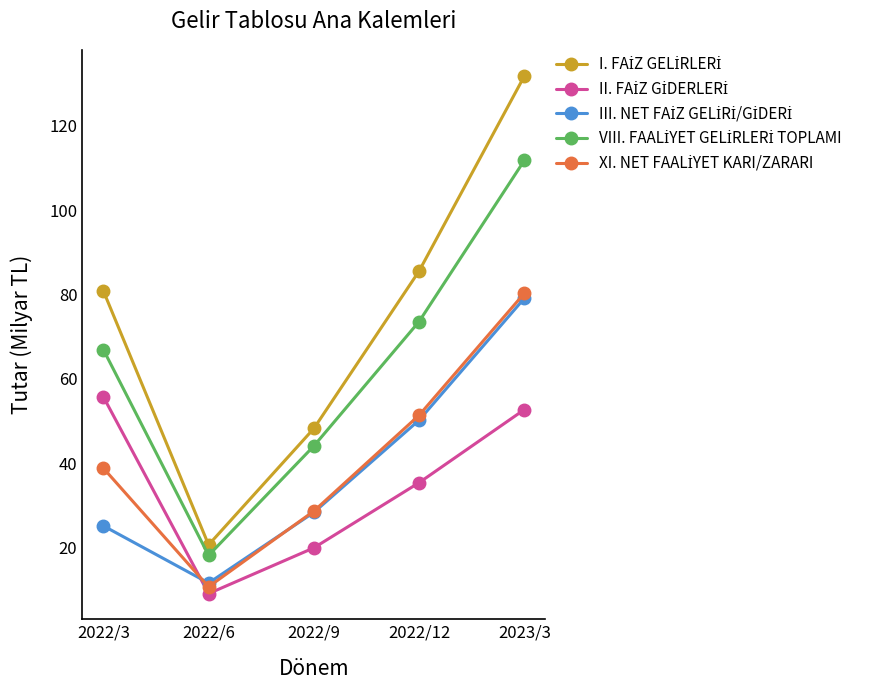

Which label corresponds to the smallest value in the chart?

2022/6